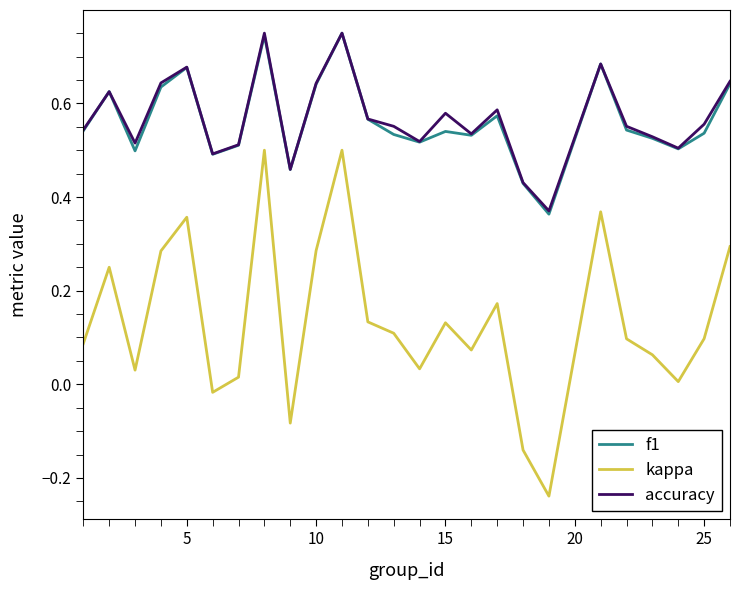

Which series has the largest range (max minus min)?

kappa